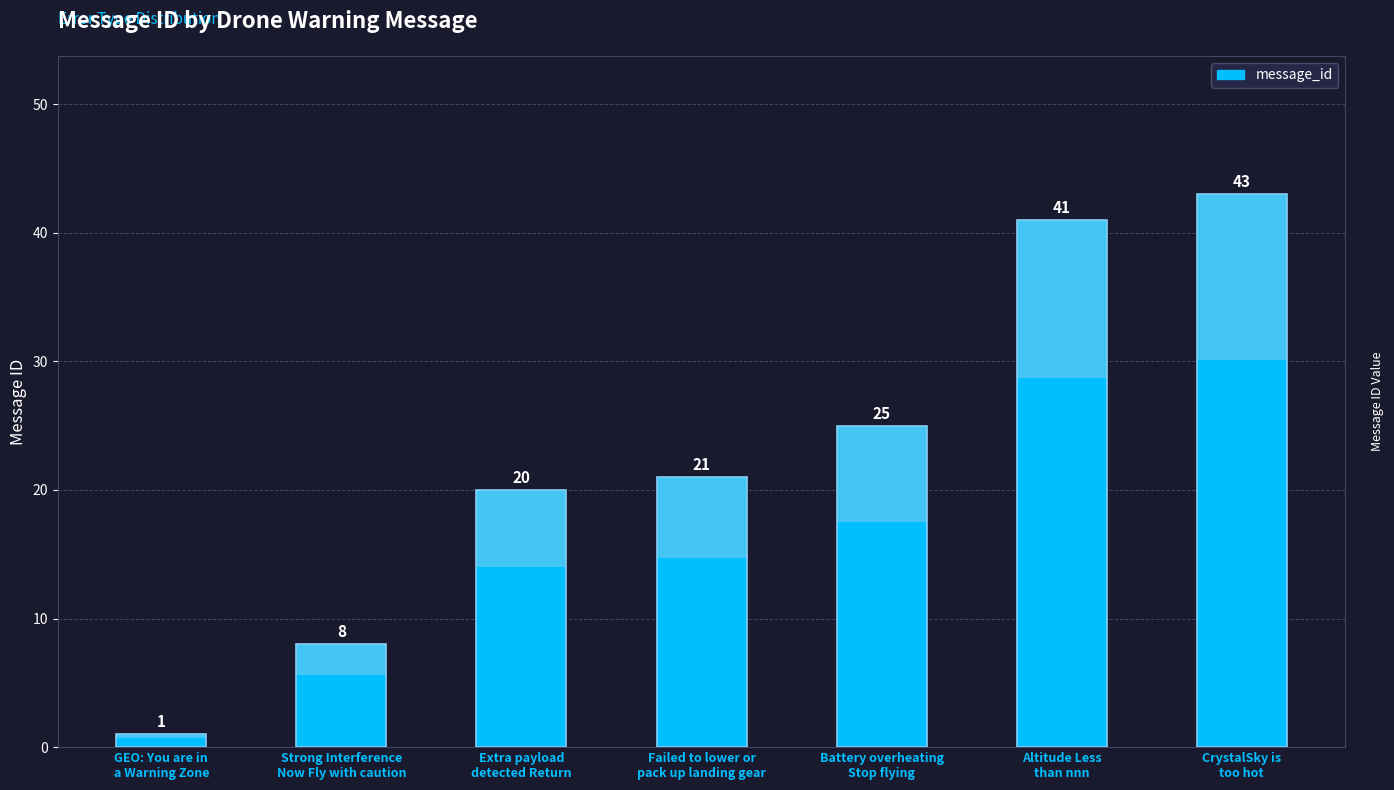

What is the difference between the second highest and second lowest values?

33